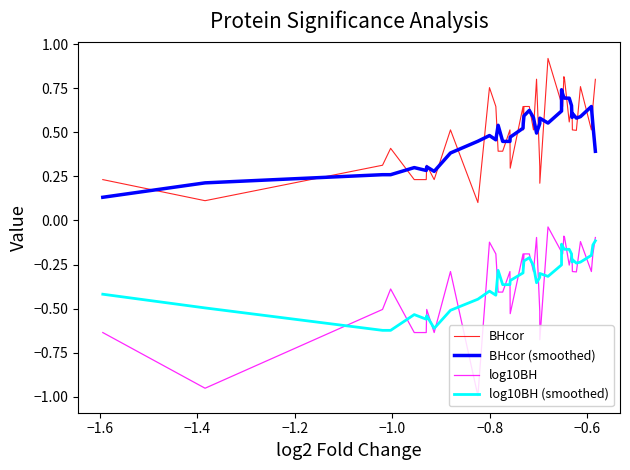

How many lines are shown in the chart?

4